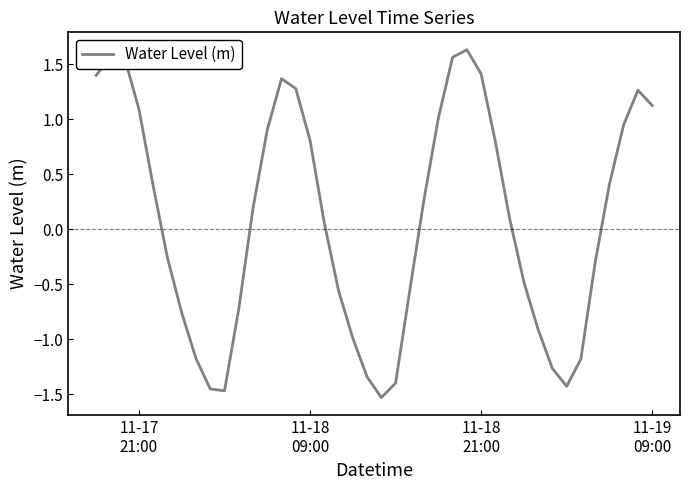

What is the difference between the maximum and minimum values?

3.2